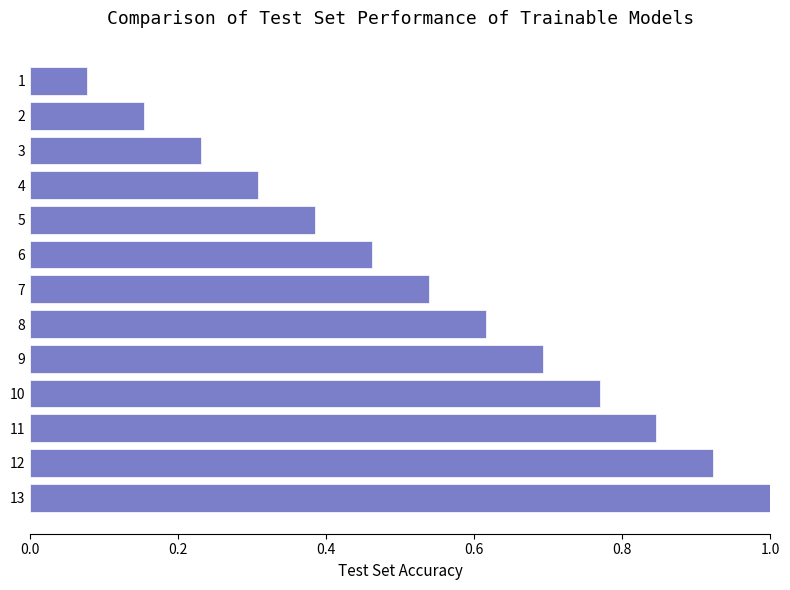

Between 13 and 7, which is larger?

13